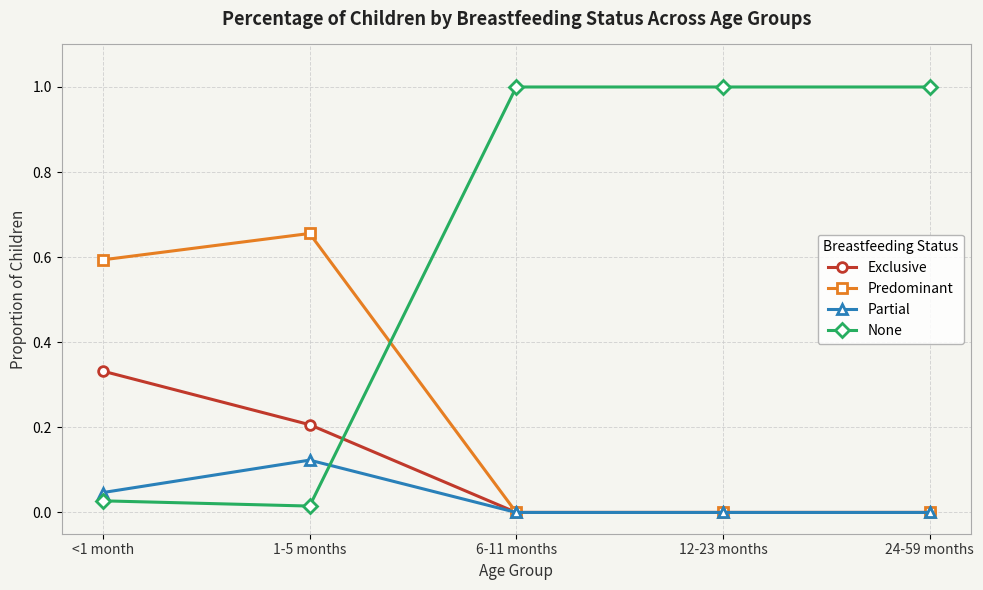

True or false: Predominant and None cross at least once.

True